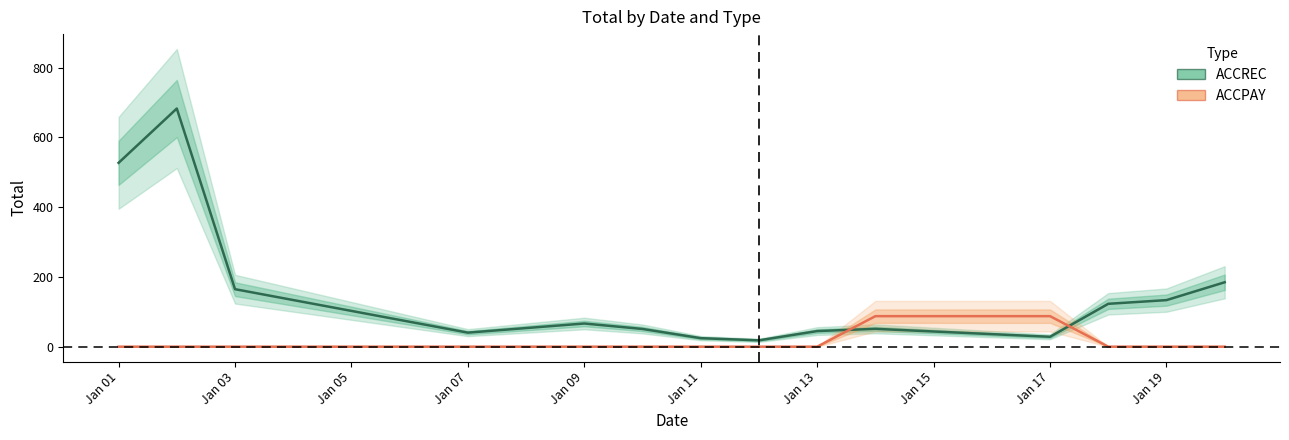

At how many categories does at least one series exceed 188?

2